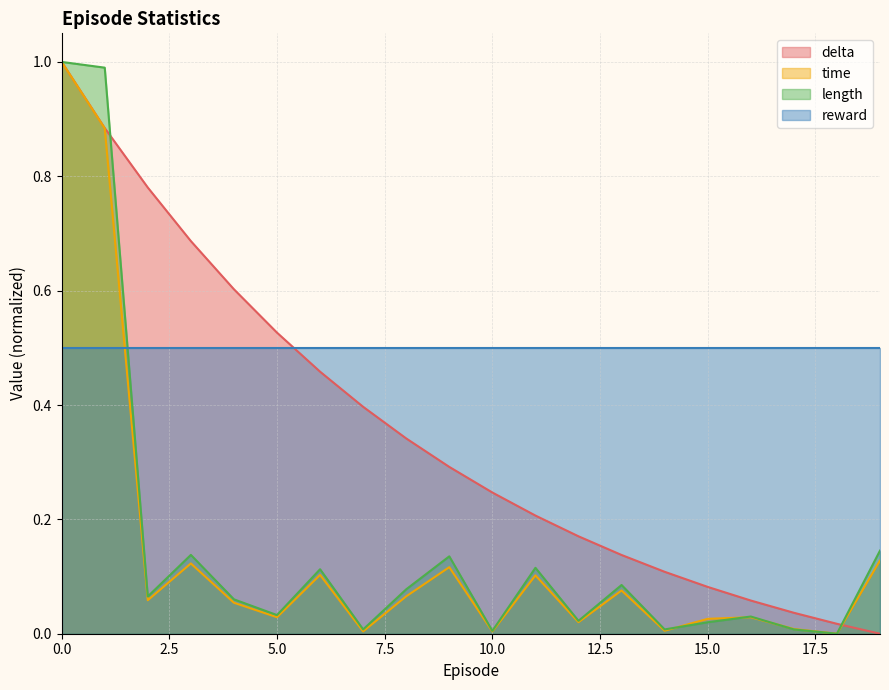

What is the sum of all time values?

2.8